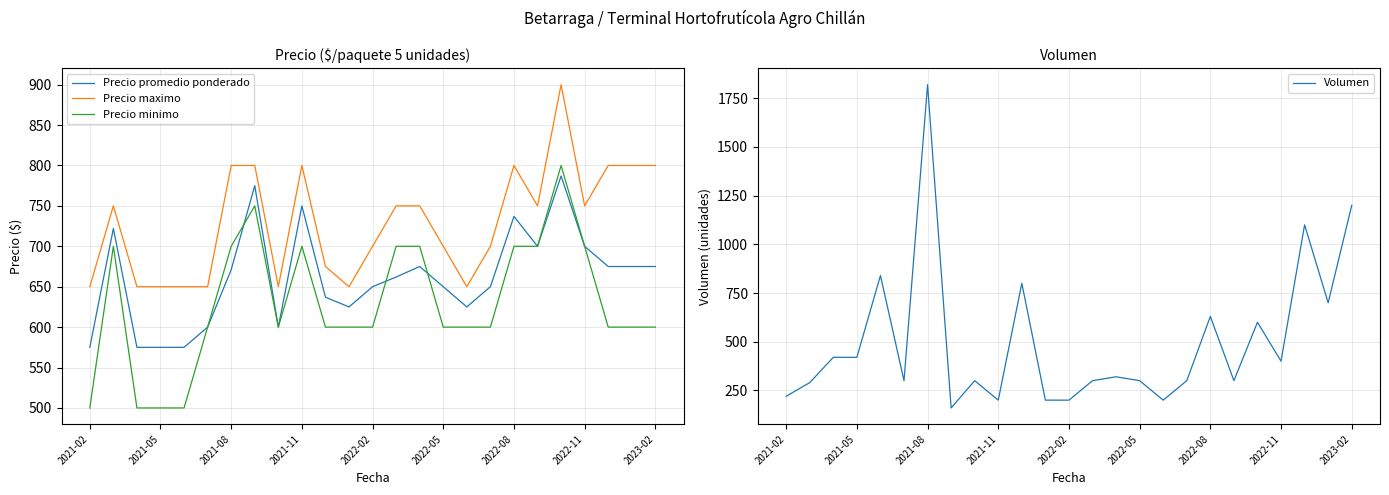

What is the spread (max minus min) of values at 20?

300